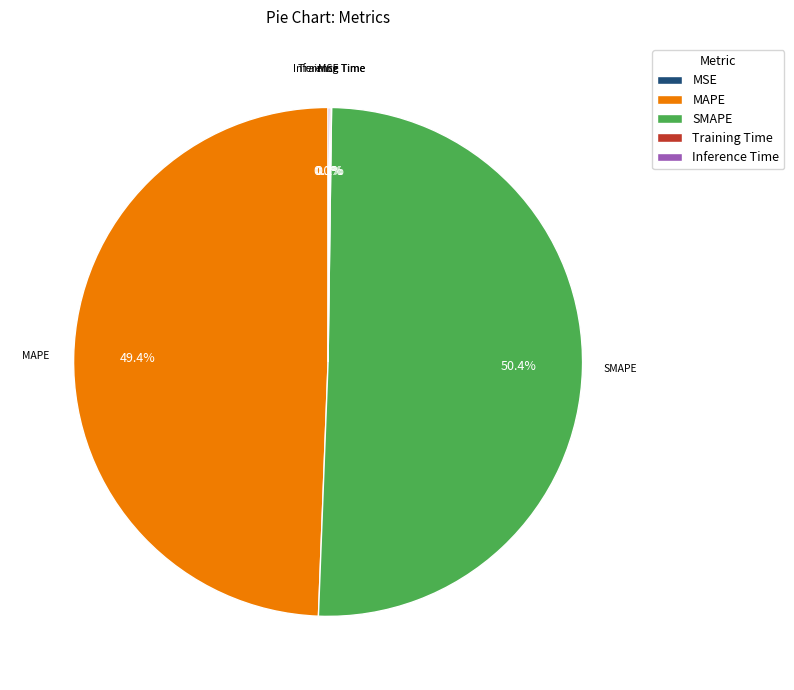

Does any single category account for the majority?

Yes